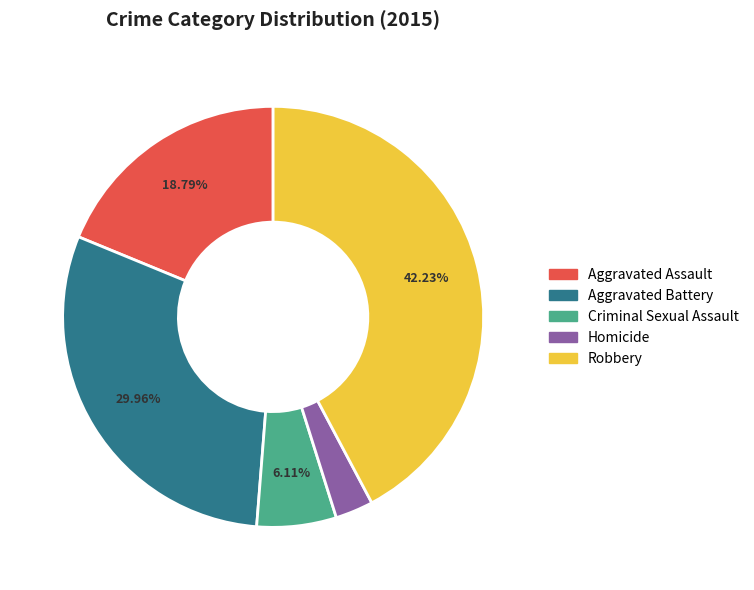

To the nearest percent, what is the combined percentage of Robbery and Criminal Sexual Assault?

48%